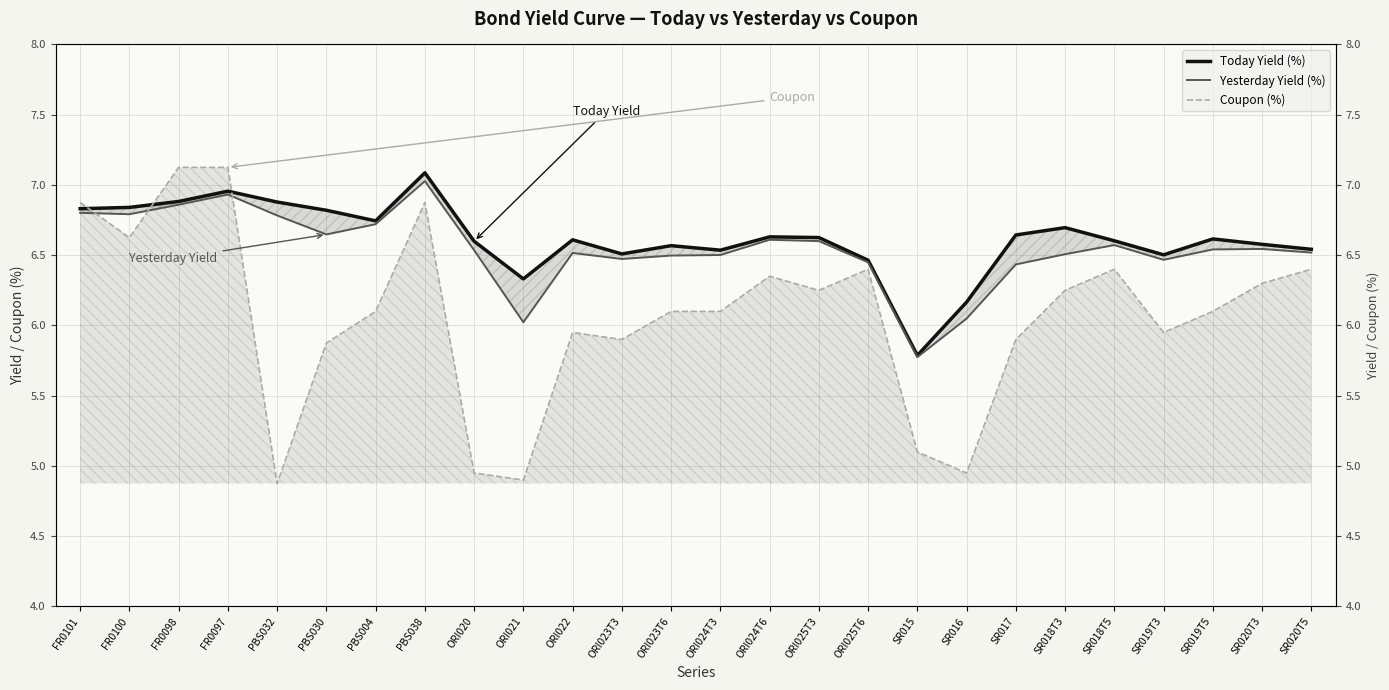

How many values in the Yesterday Yield (%) series exceed 6?

25